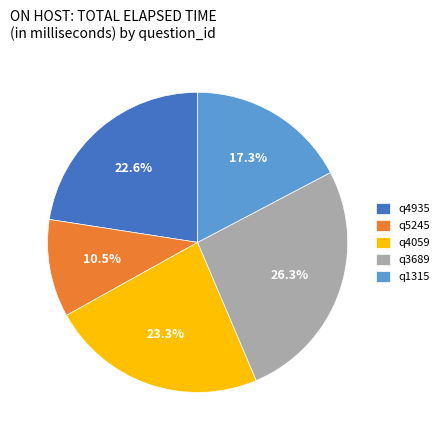

To the nearest percent, what is the difference between the q4935 and q4059 slice percentages?

1%